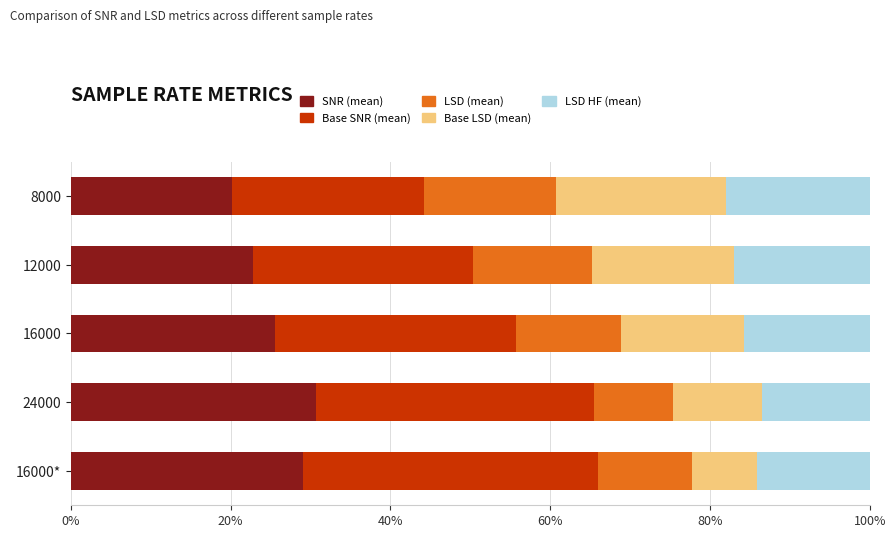

The SNR (mean) series shows 30.6 at 24000. True or false?

True